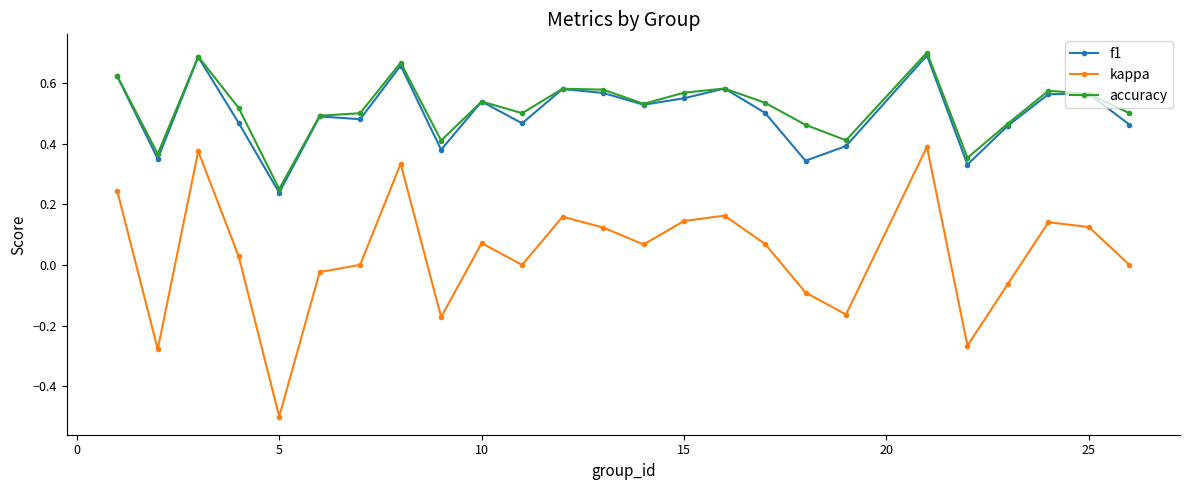

At how many categories does at least one series exceed 0?

25